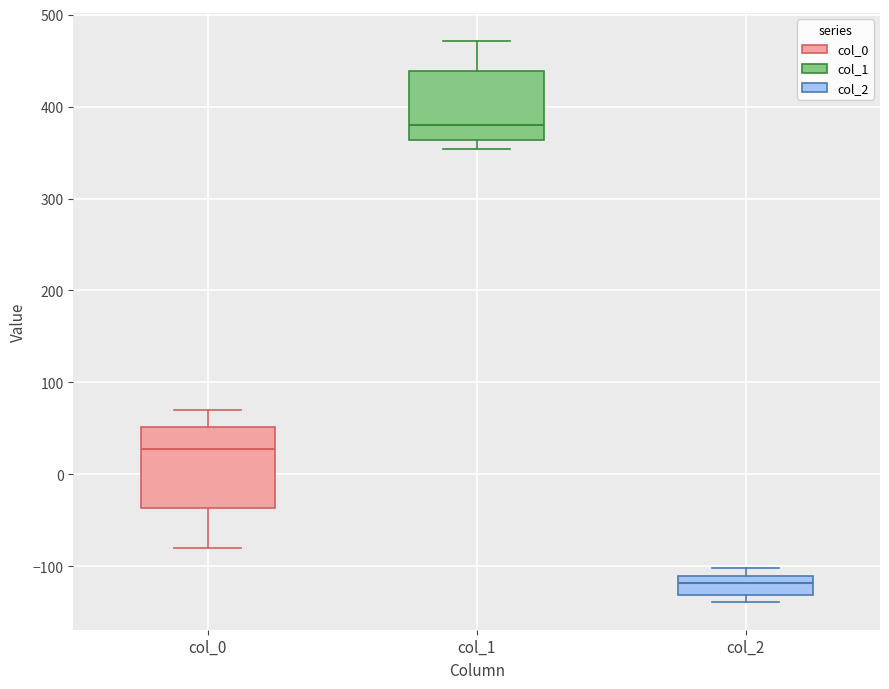

Reading left to right, read every box against the y-axis: the position of its median line, the range the box covers, and the ends of its whiskers. The values are not printed on the chart, so give them approximately, as read against the axis.

col_0: median 30, box -40 to 50, whiskers -80 to 70
col_1: median 380, box 360 to 440, whiskers 350 to 470
col_2: median -120, box -130 to -110, whiskers -140 to -100